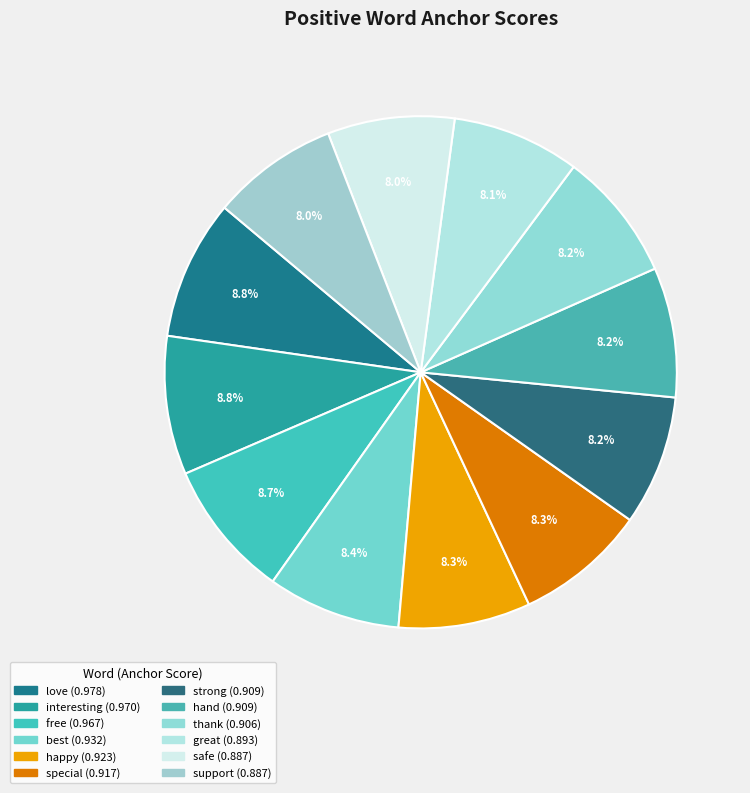

What percentage is the free slice, to the nearest percent?

9%